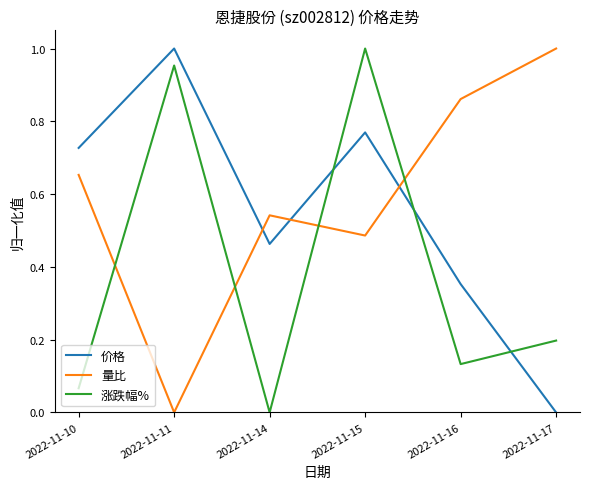

What are all the series names shown in the legend?

价格, 量比, 涨跌幅%